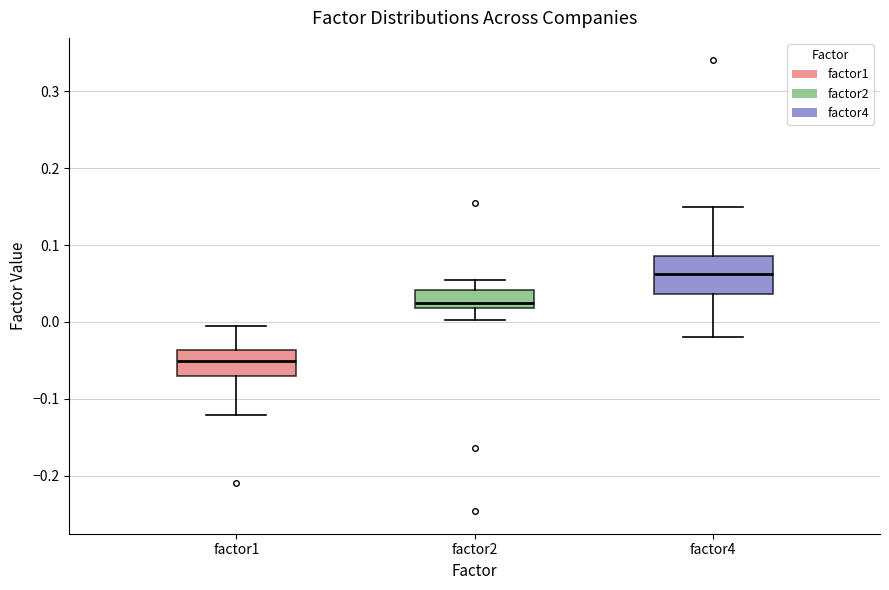

Where is the lower edge of the box for factor2 on the y-axis? The values are not printed on the chart, so give them approximately, as read against the axis.

0.02